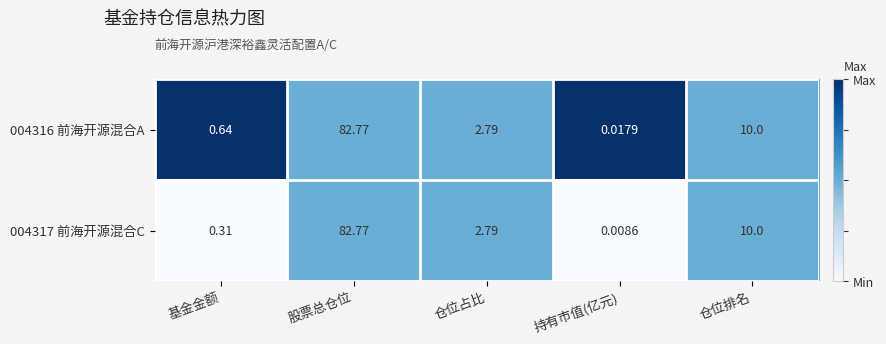

List the labels in order of 004316 前海开源混合A value, smallest first.

持有市值(亿元), 基金金额, 仓位占比, 仓位排名, 股票总仓位